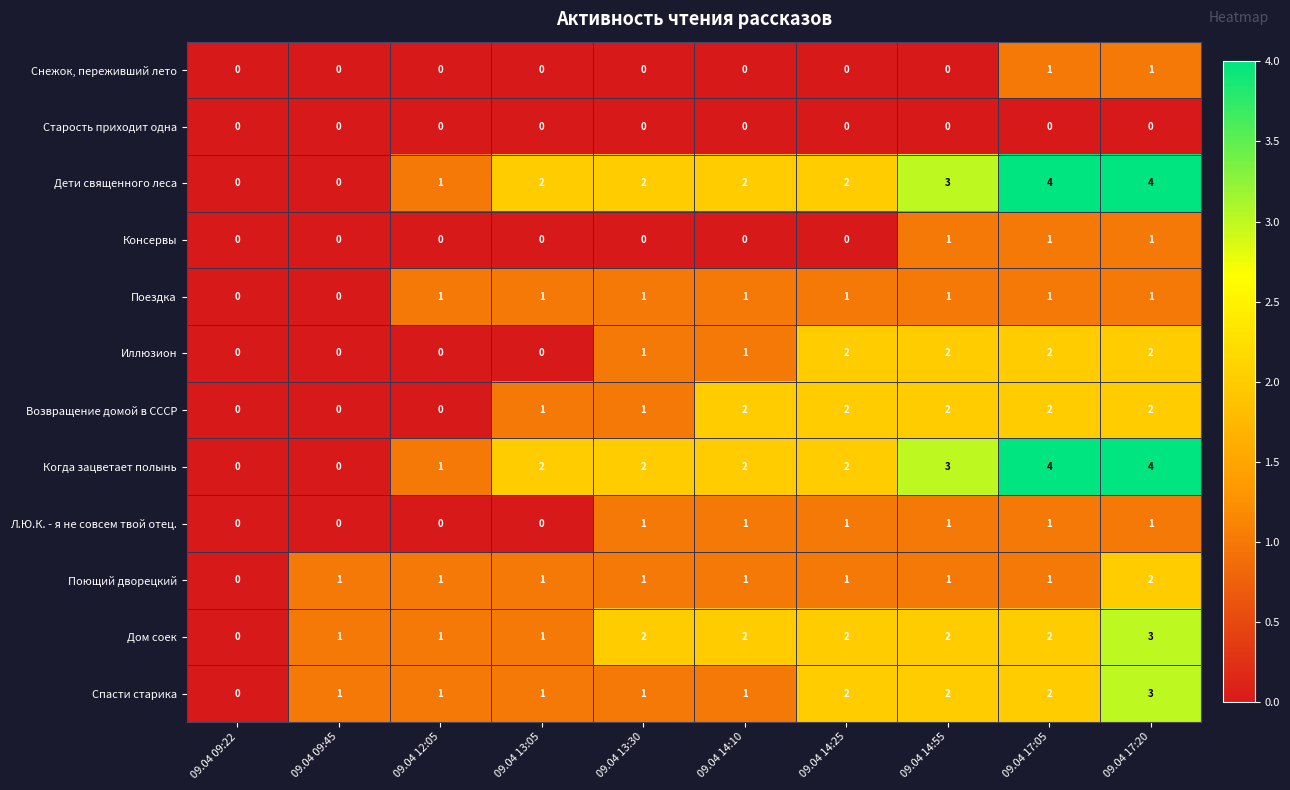

At which category is the sum across all series the highest?

09.04 17:20